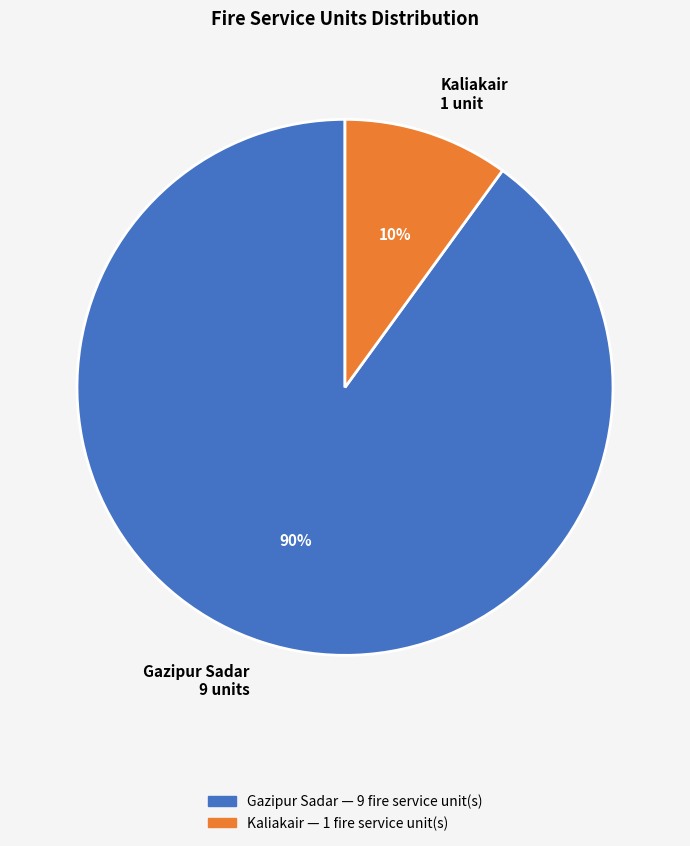

What is the smallest slice in the pie chart?

Kaliakair